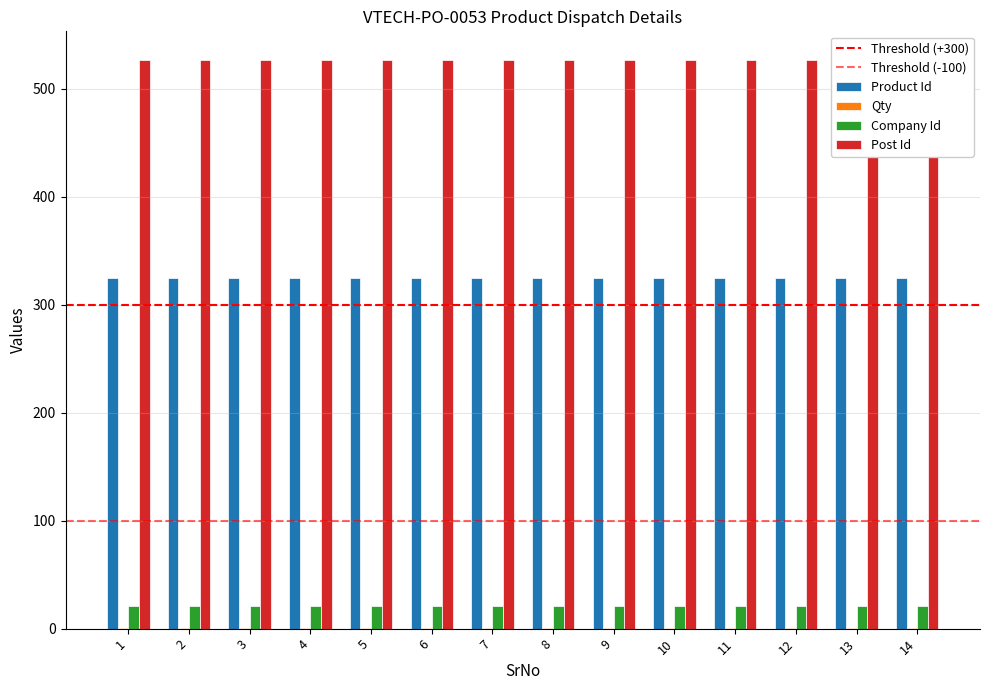

At which category does the chart reach its minimum across all series?

1